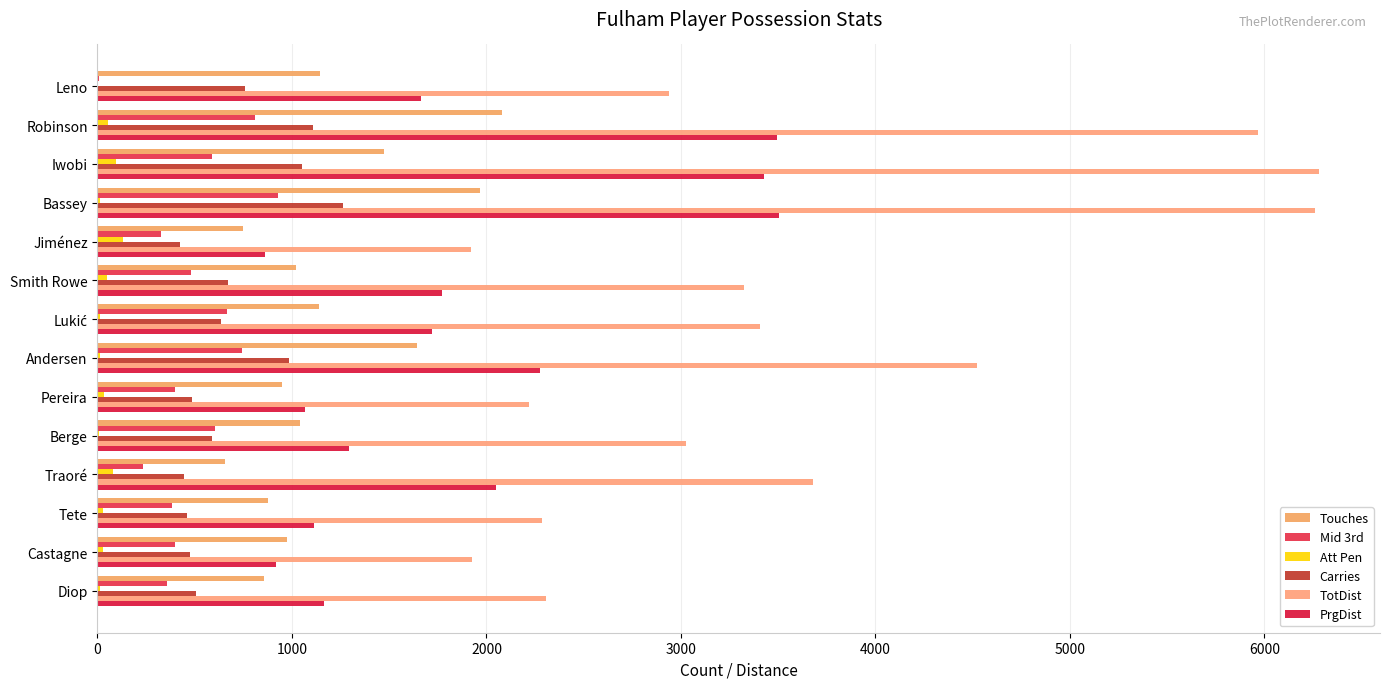

What are all the series names shown in the legend?

Touches, Mid 3rd, Att Pen, Carries, TotDist, PrgDist